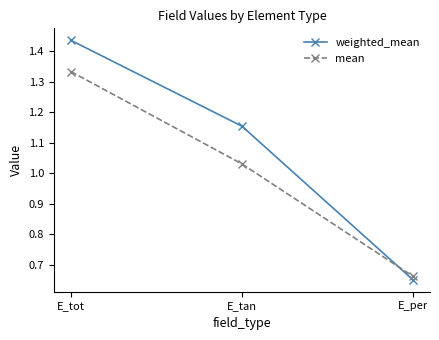

What is the spread (max minus min) of values at E_tot?

0.1